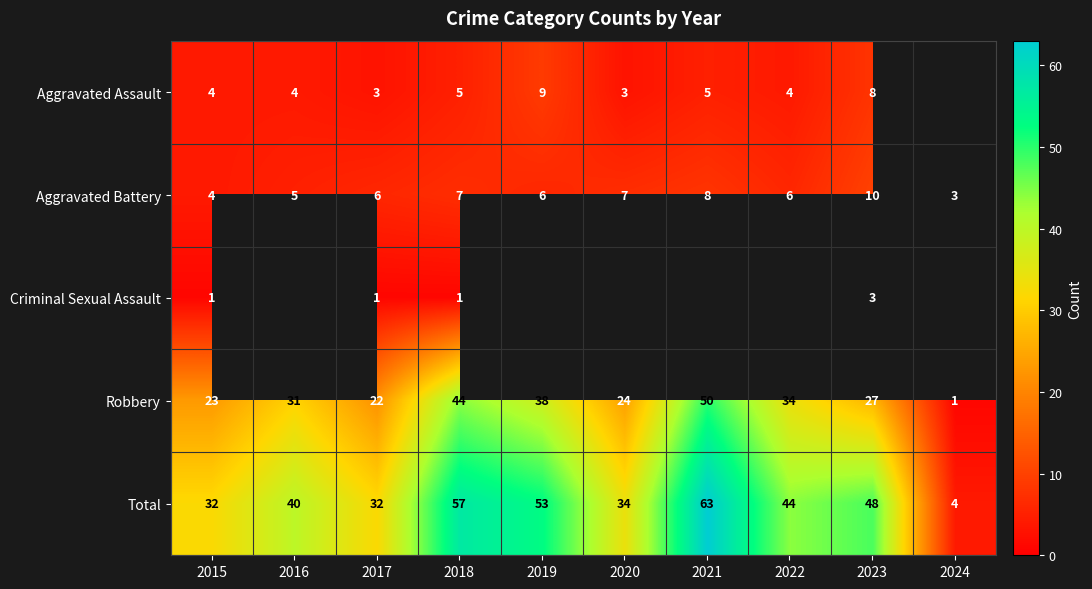

Rank the series at 2023 from lowest to highest value.

Criminal Sexual Assault, Aggravated Assault, Aggravated Battery, Robbery, Total